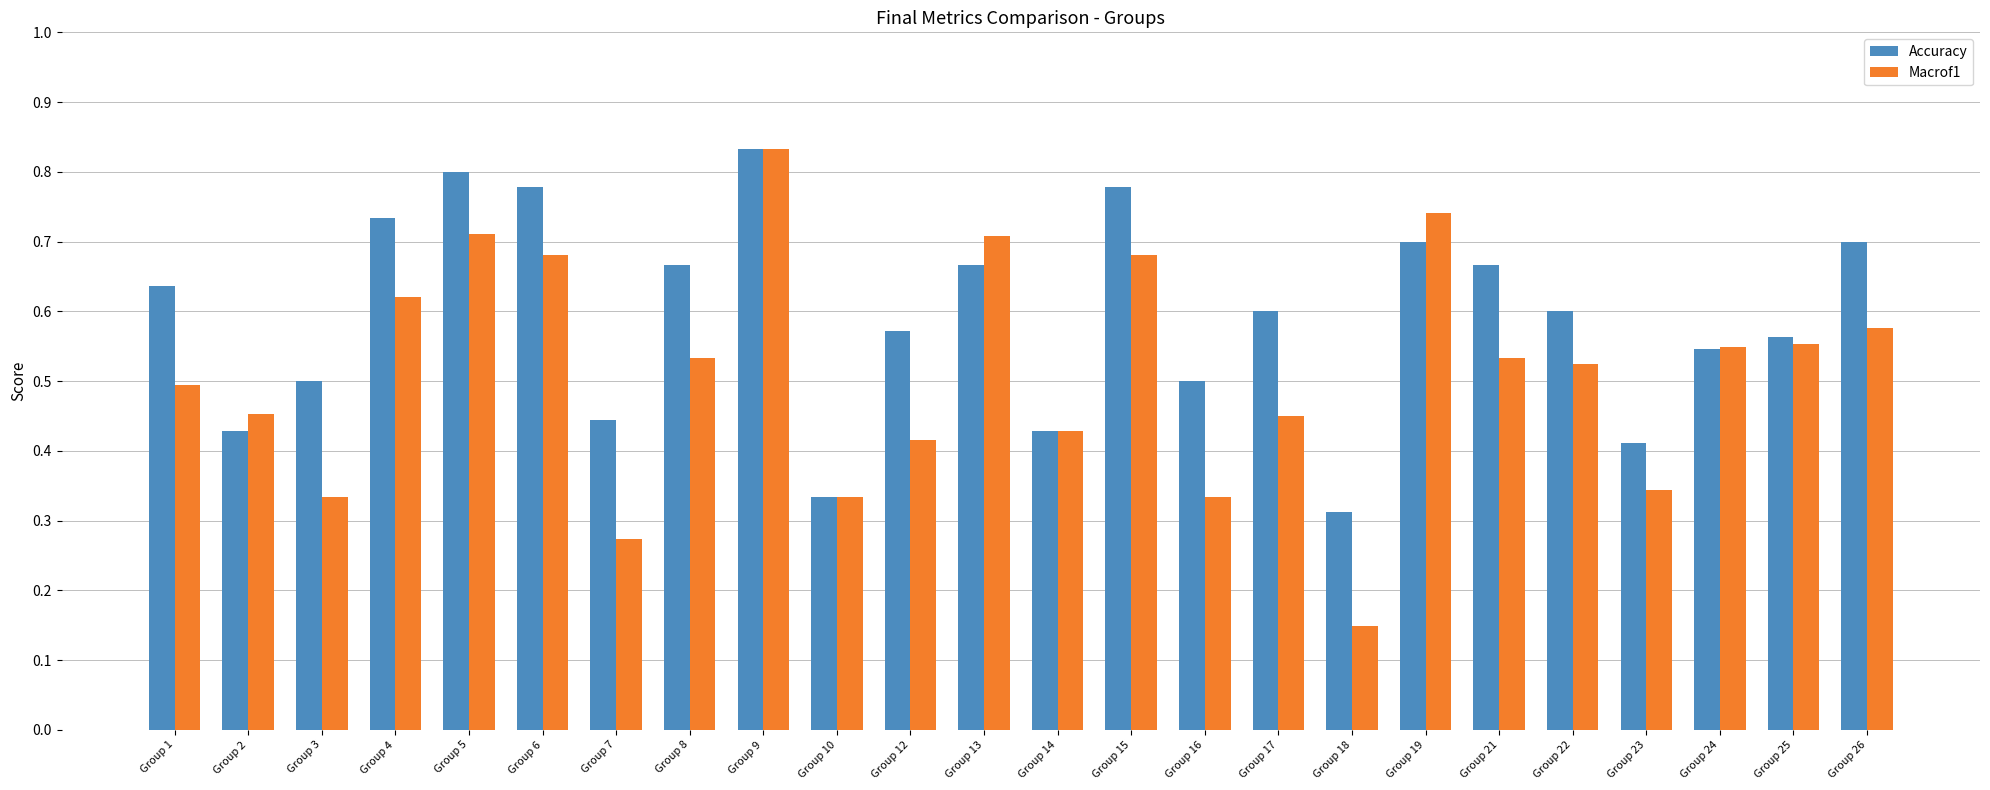

Are the bars horizontal?

No